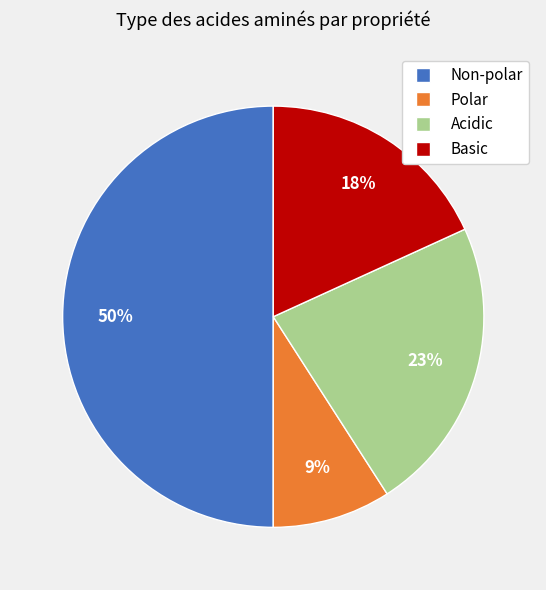

How many segments does this pie chart have?

4